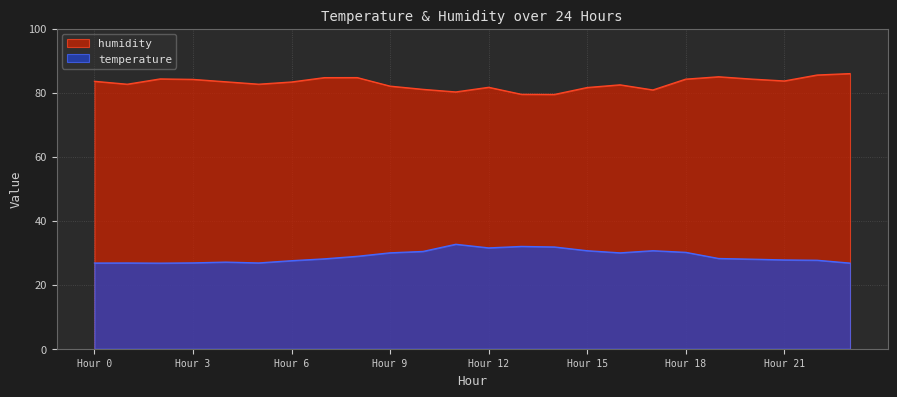

What are all the series names shown in the legend?

humidity, temperature